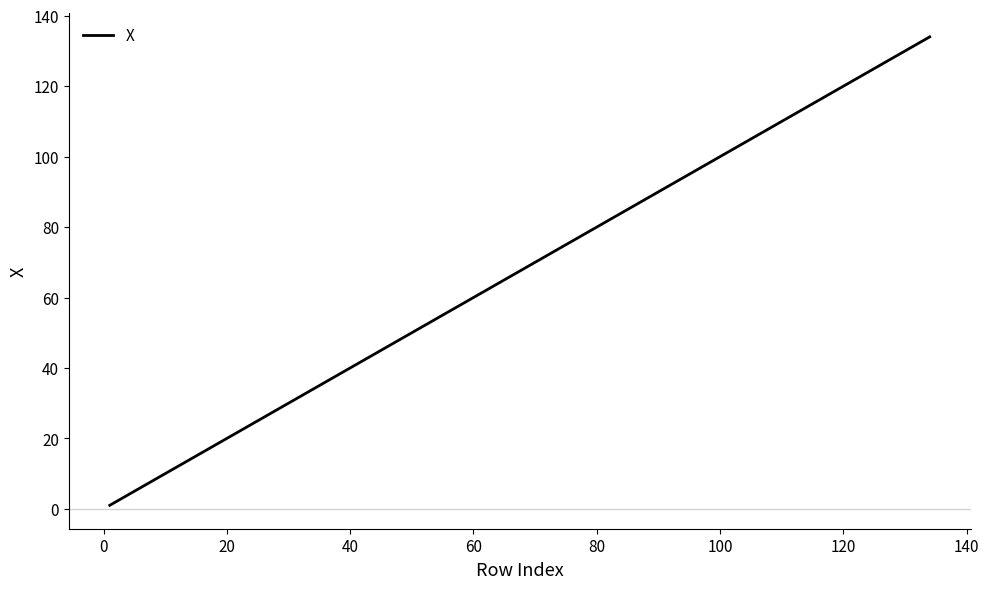

What is the greatest value displayed?

134